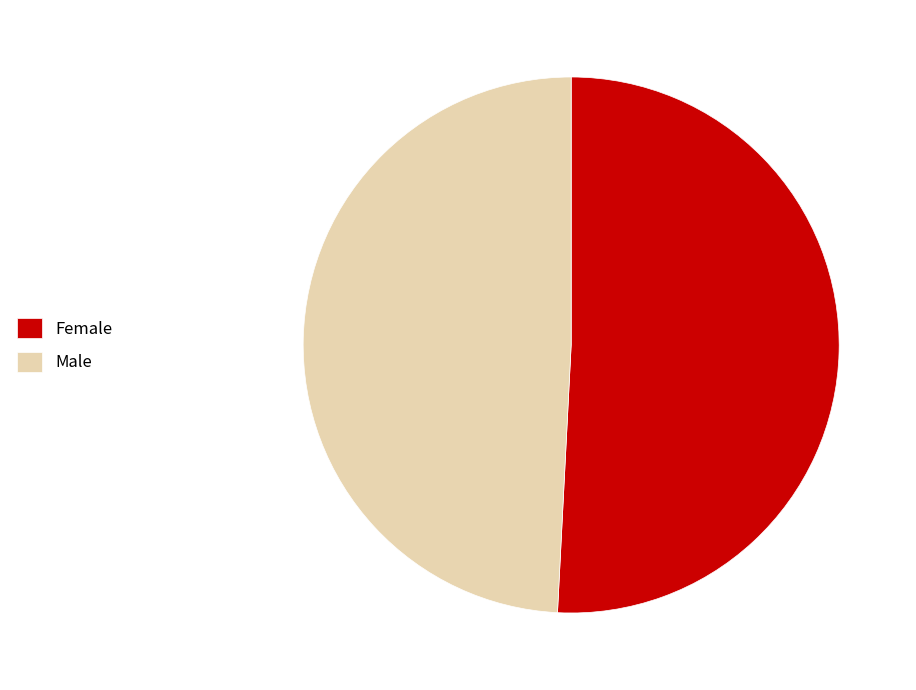

What is the largest slice in the pie chart?

Female